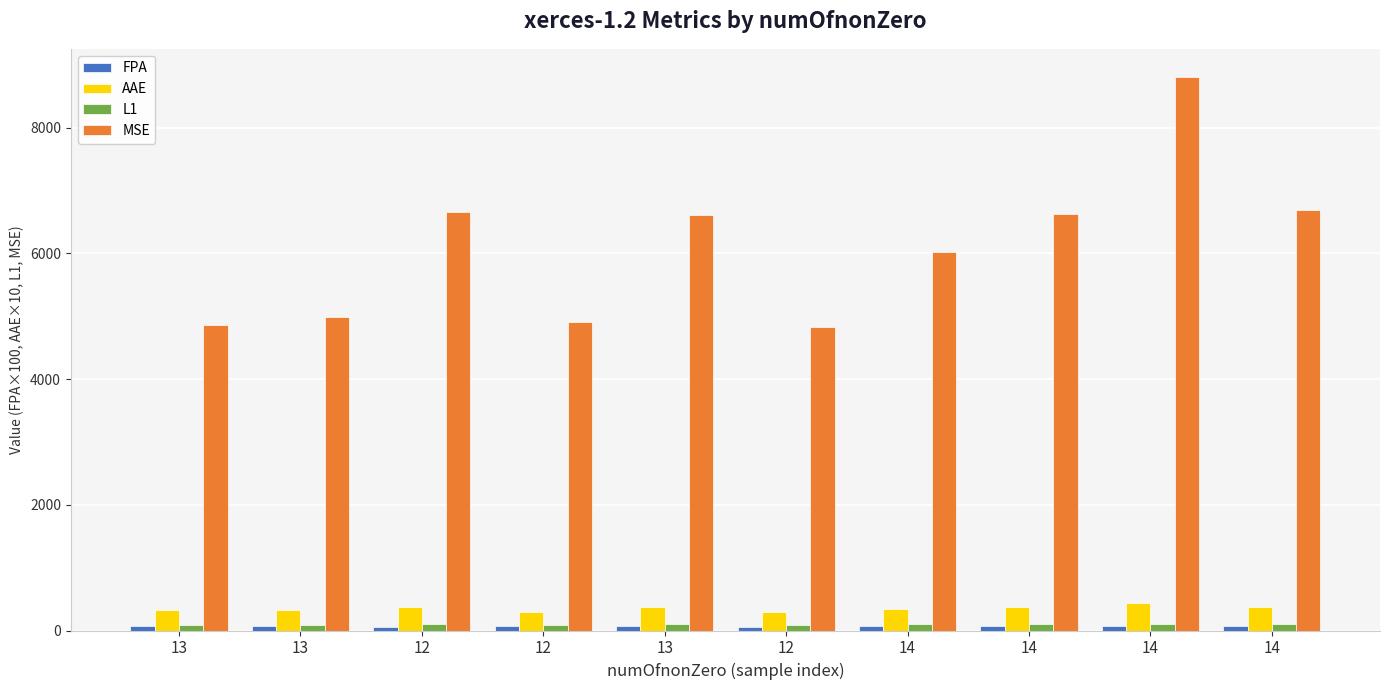

At 13, list the series in order from smallest to largest.

FPA, L1, AAE, MSE